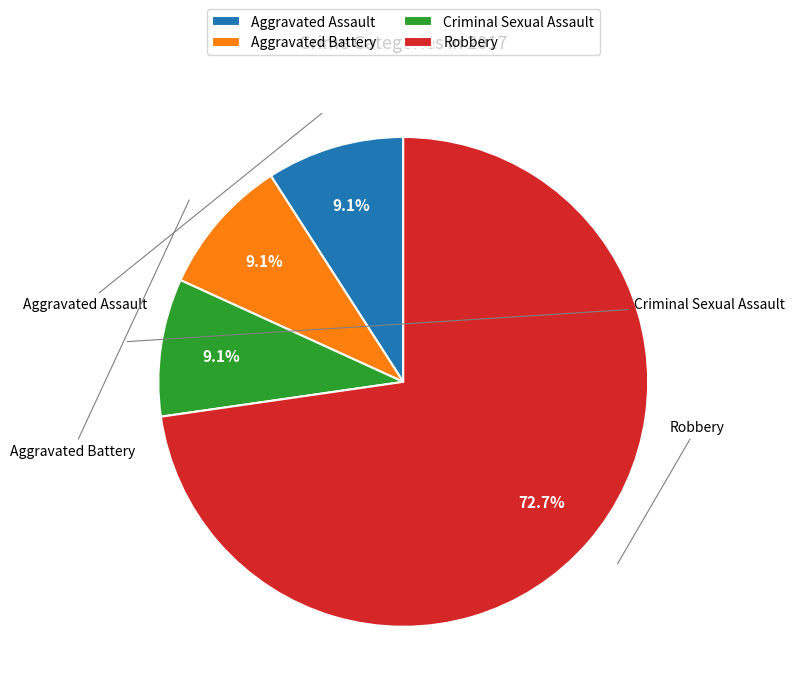

How many slices are in this pie chart?

4